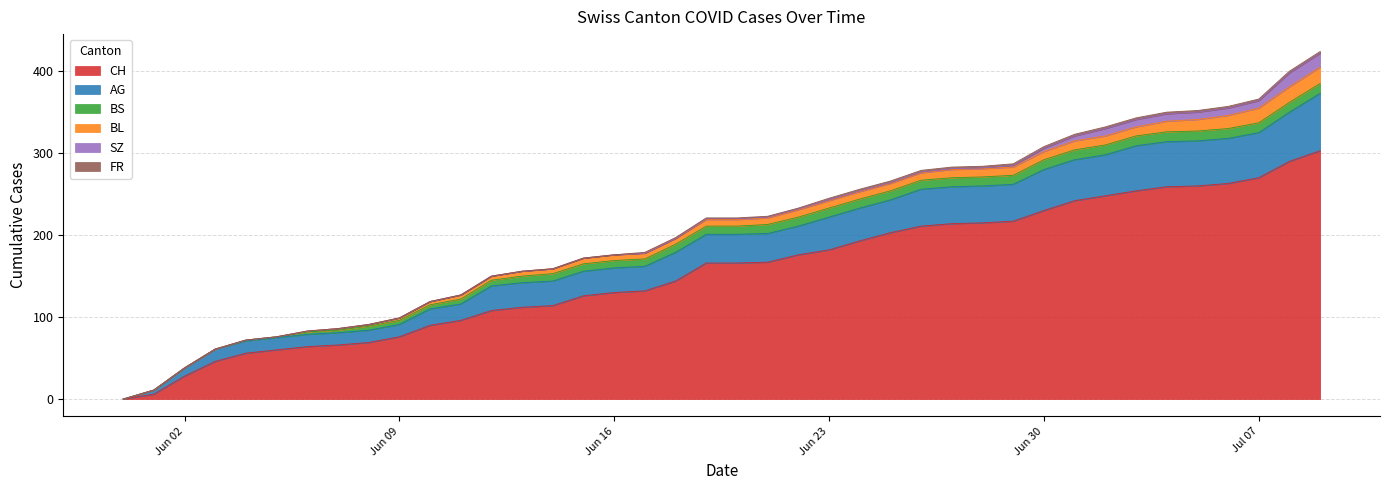

Rank the series by their maximum value, from lowest to highest.

FR, BS, SZ, BL, AG, CH